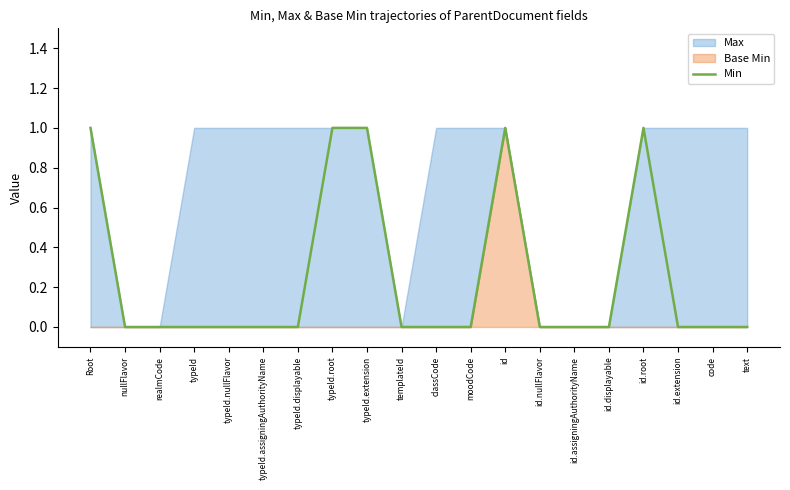

How many points are higher than both their immediate neighbors (excluding endpoints)?

2